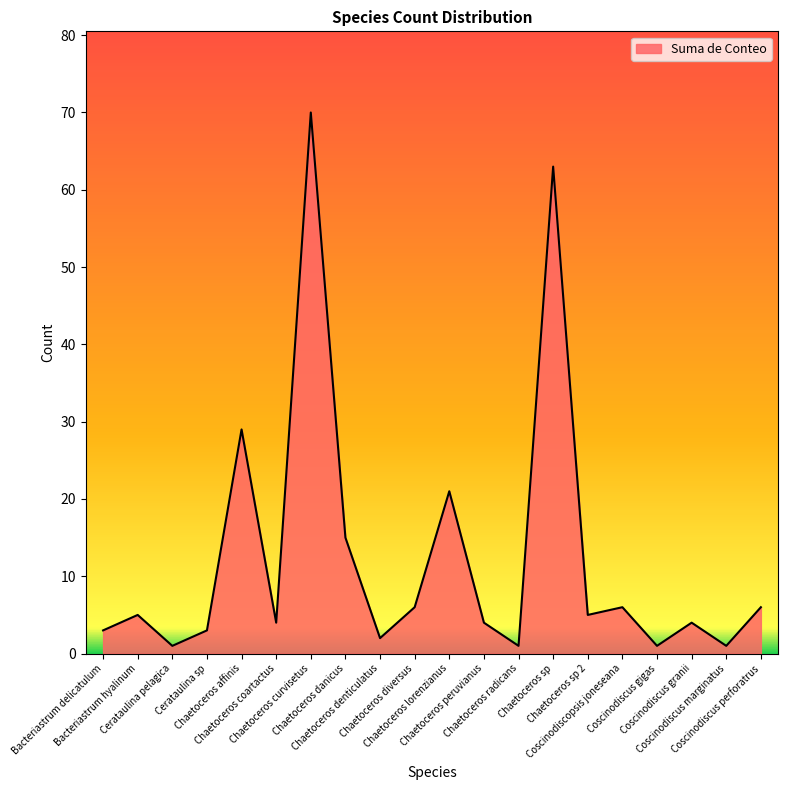

How many values are below 5?

10